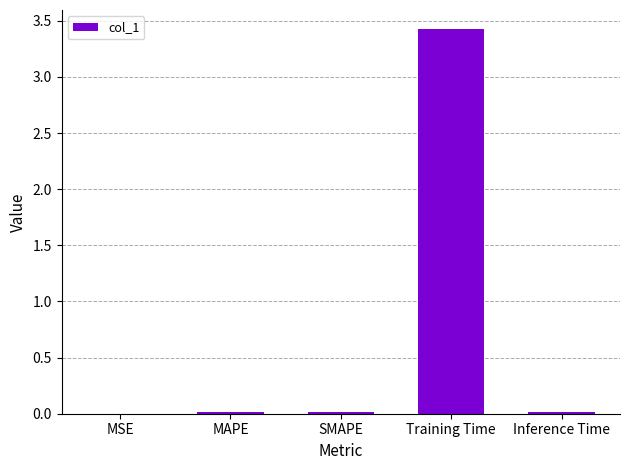

The value at Training Time is 5.5. True or false?

False